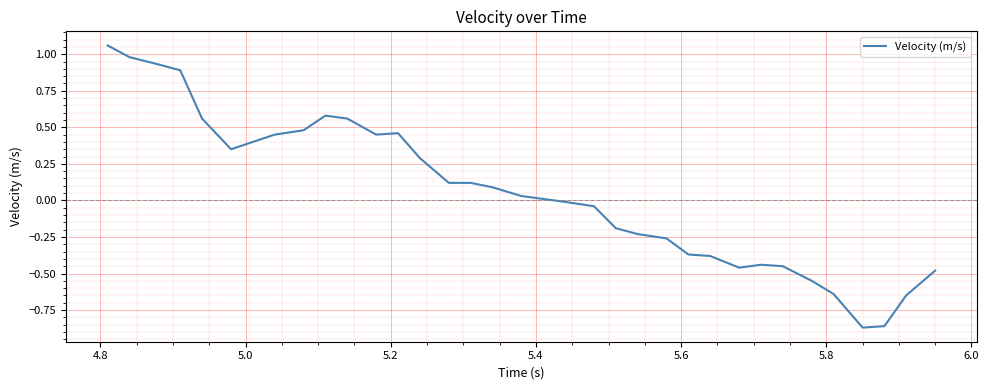

What is the smallest value displayed?

-0.9